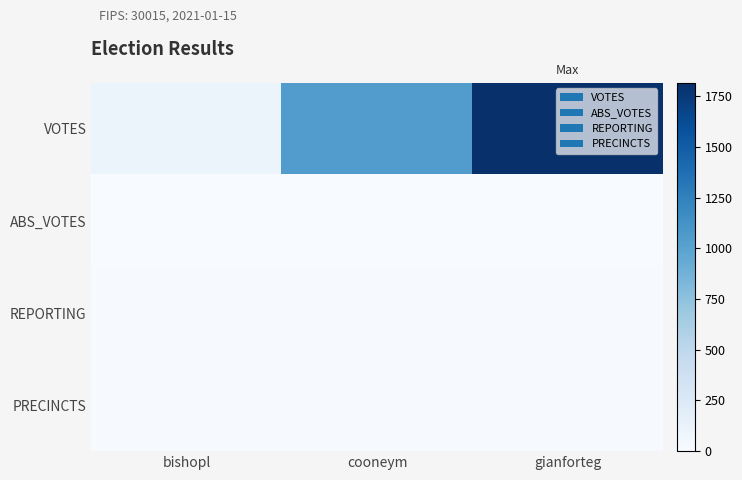

At how many categories does at least one series exceed 1453?

1